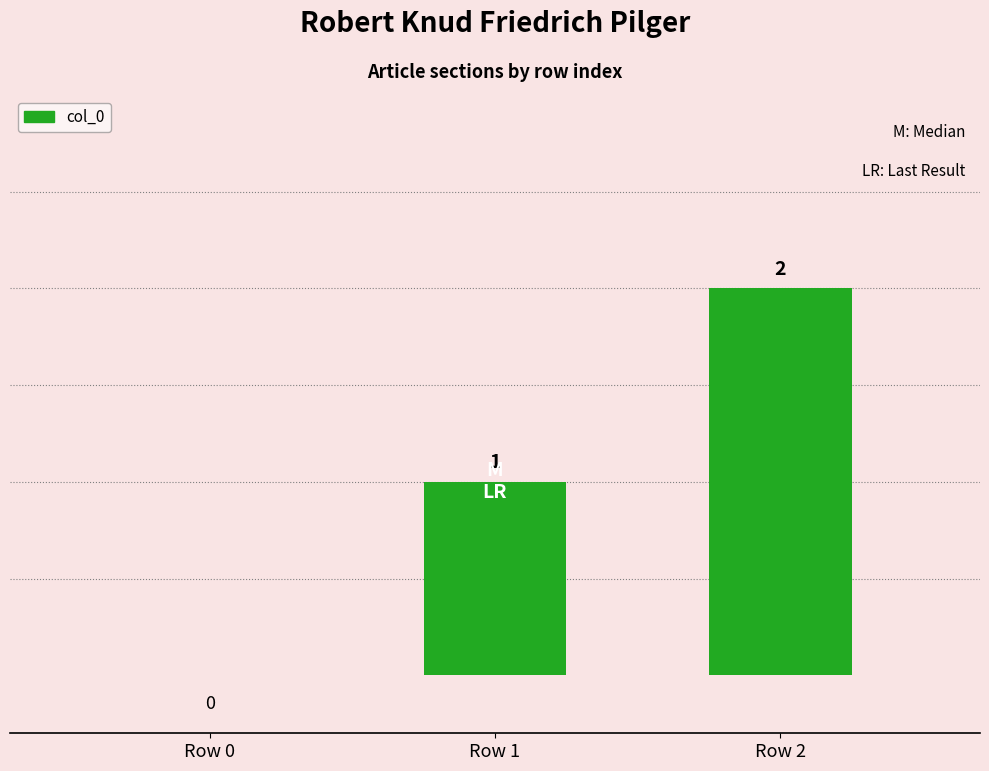

What is the change in value from Row 1 to Row 2?

+1